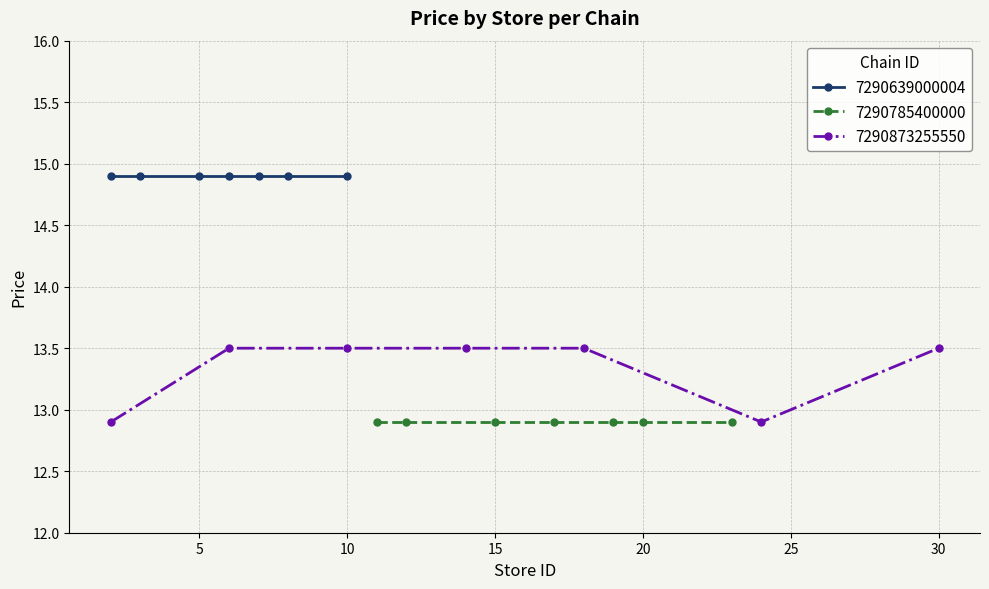

True or false: 7290639000004 and 7290873255550 intersect in this chart.

False